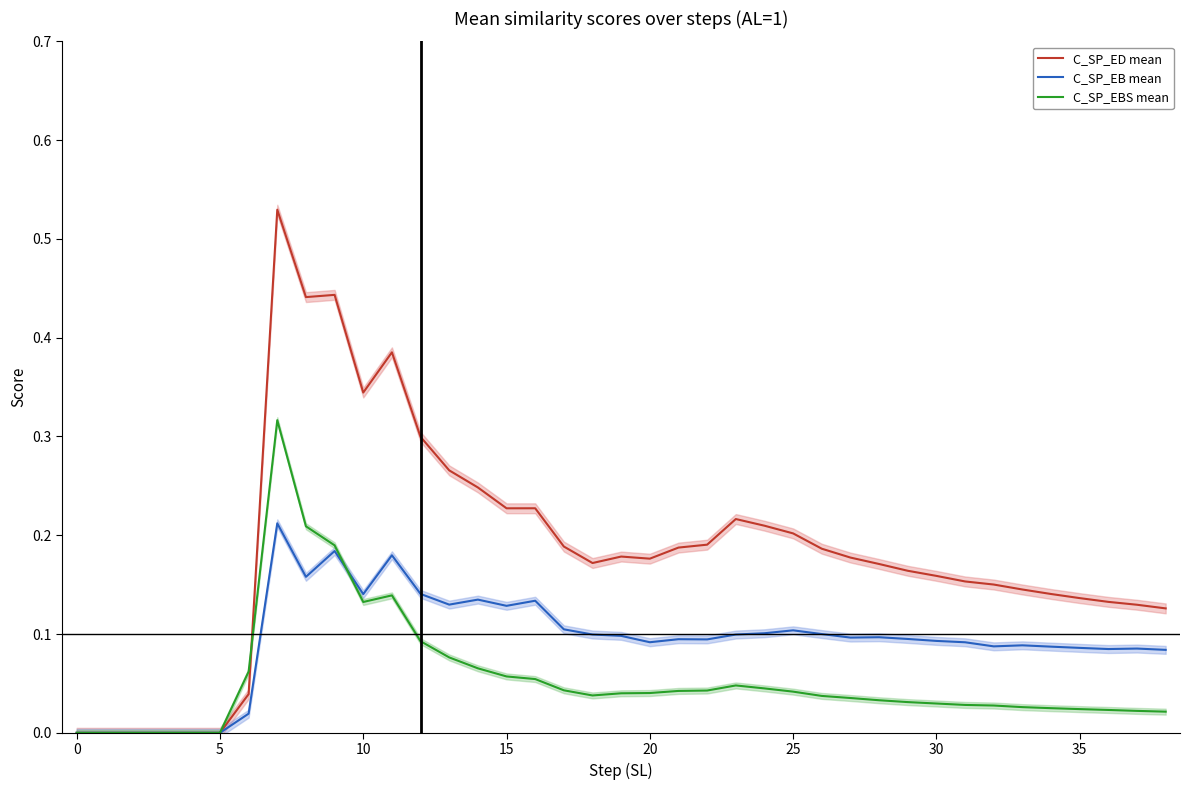

After their last crossing, which series has the higher values: C_SP_ED mean or C_SP_EBS mean?

C_SP_ED mean